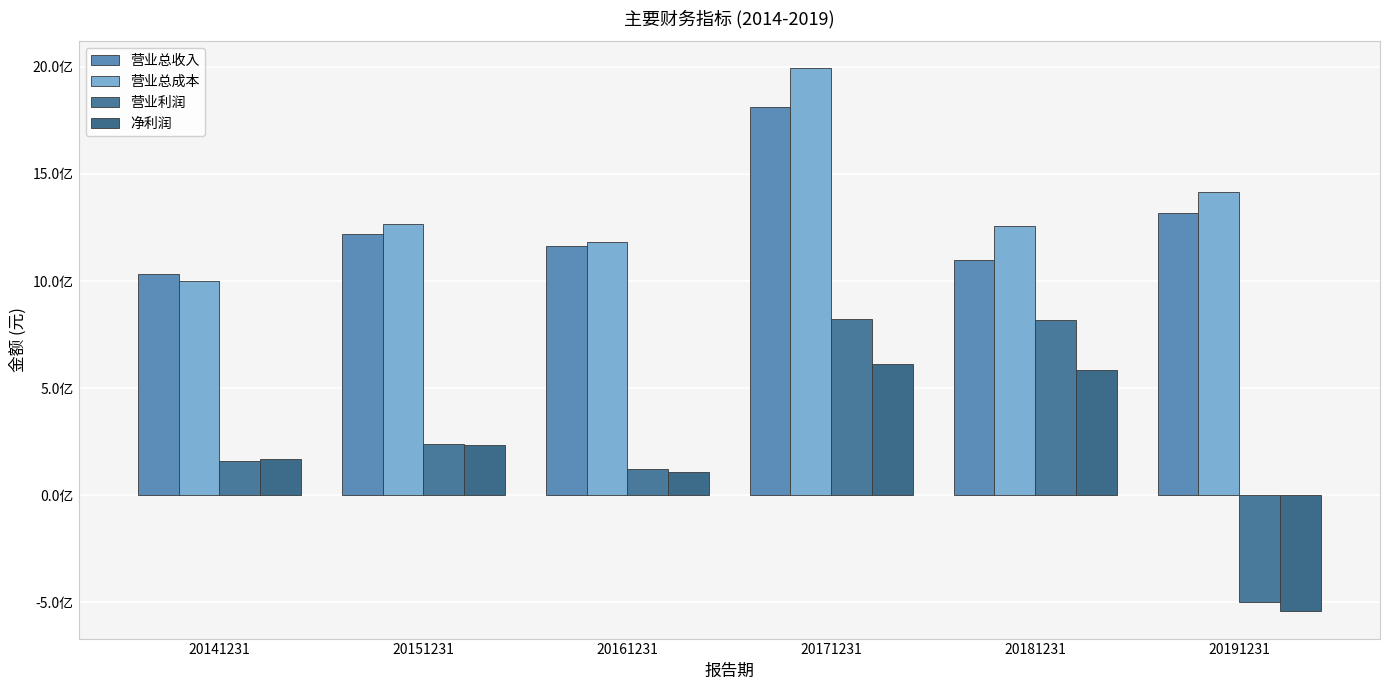

Are the bars grouped side by side (vs. stacked)?

Yes